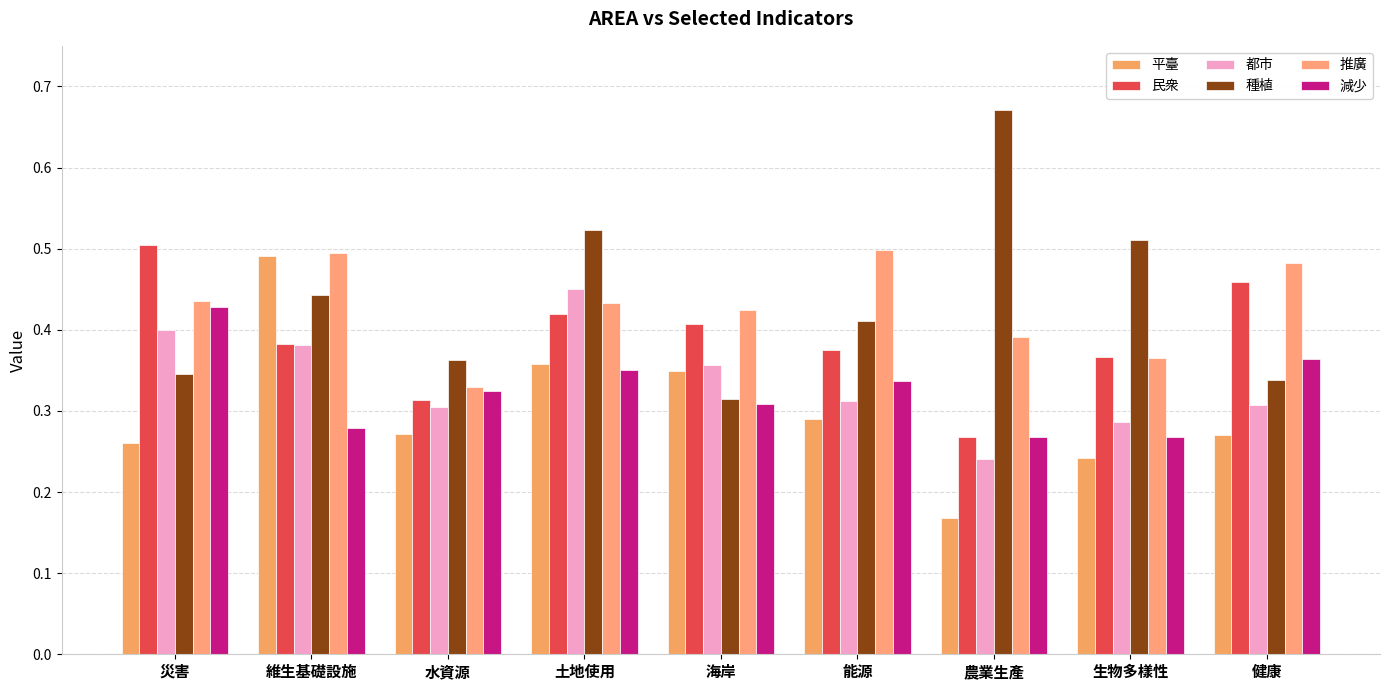

What are all the series names shown in the legend?

平臺, 民衆, 都市, 種植, 推廣, 減少